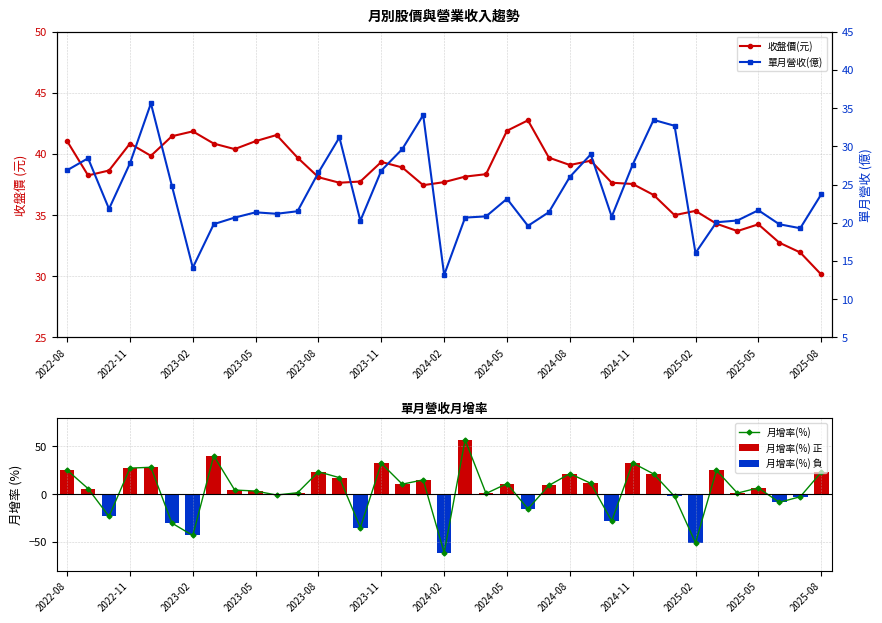

What is the minimum value for 月增率(%)?

-61.3